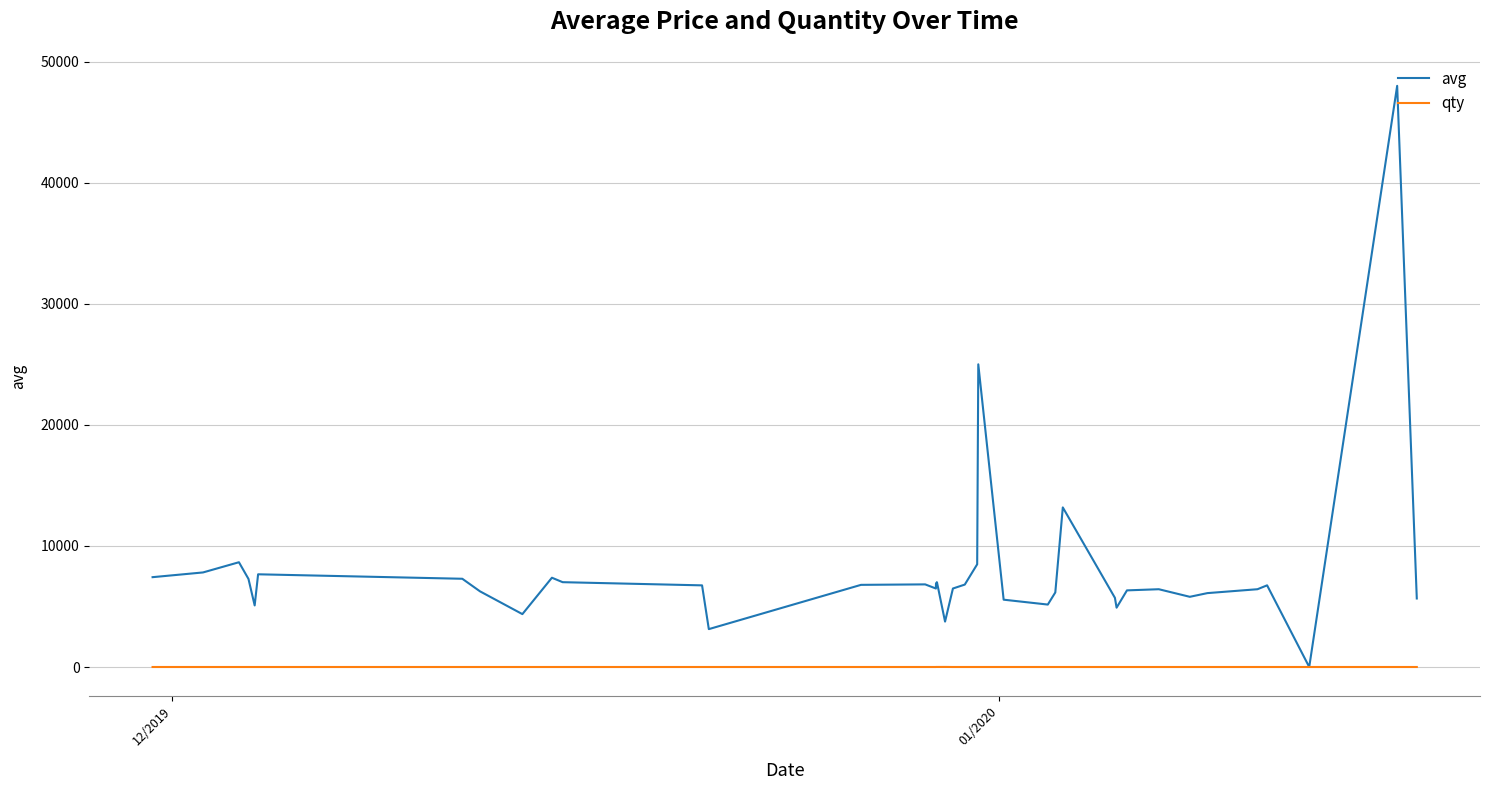

Rank the series by their maximum value, from highest to lowest.

avg, qty